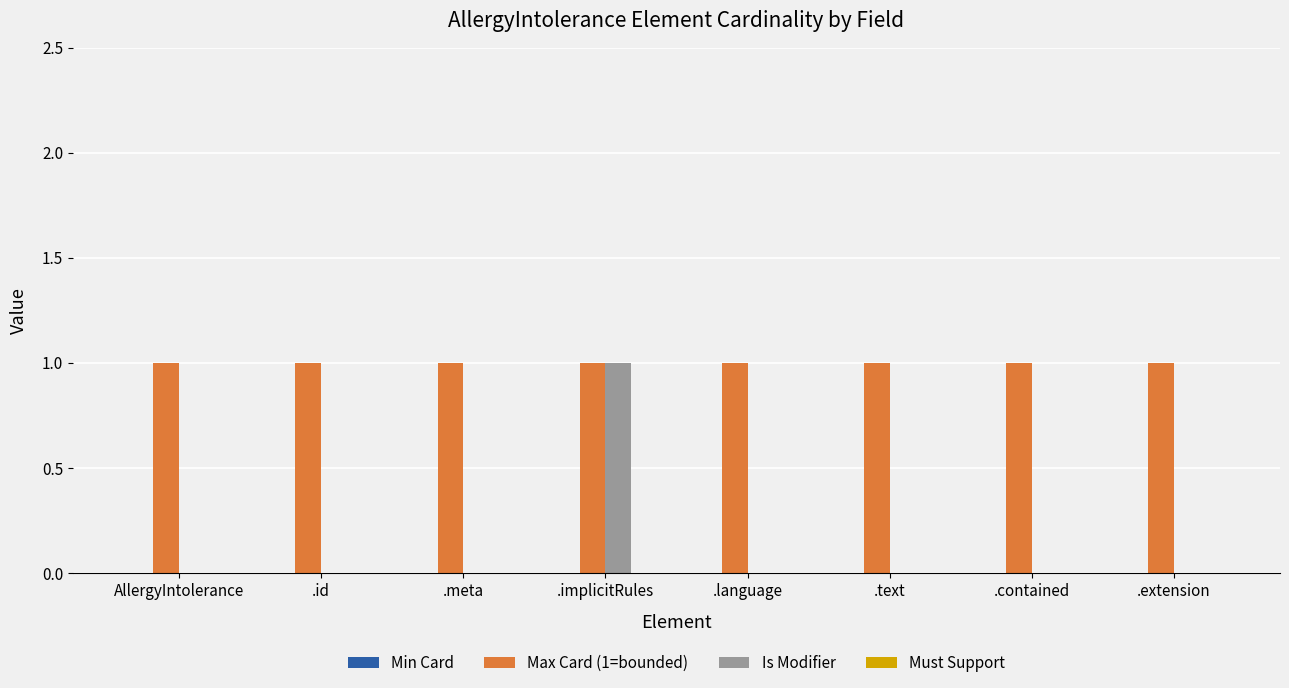

Which series has the largest total across all categories?

Max Card (1=bounded)